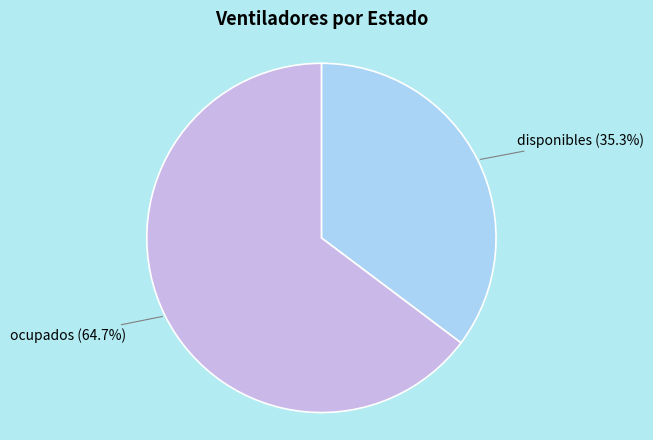

Is there any slice that represents more than half of the pie?

Yes